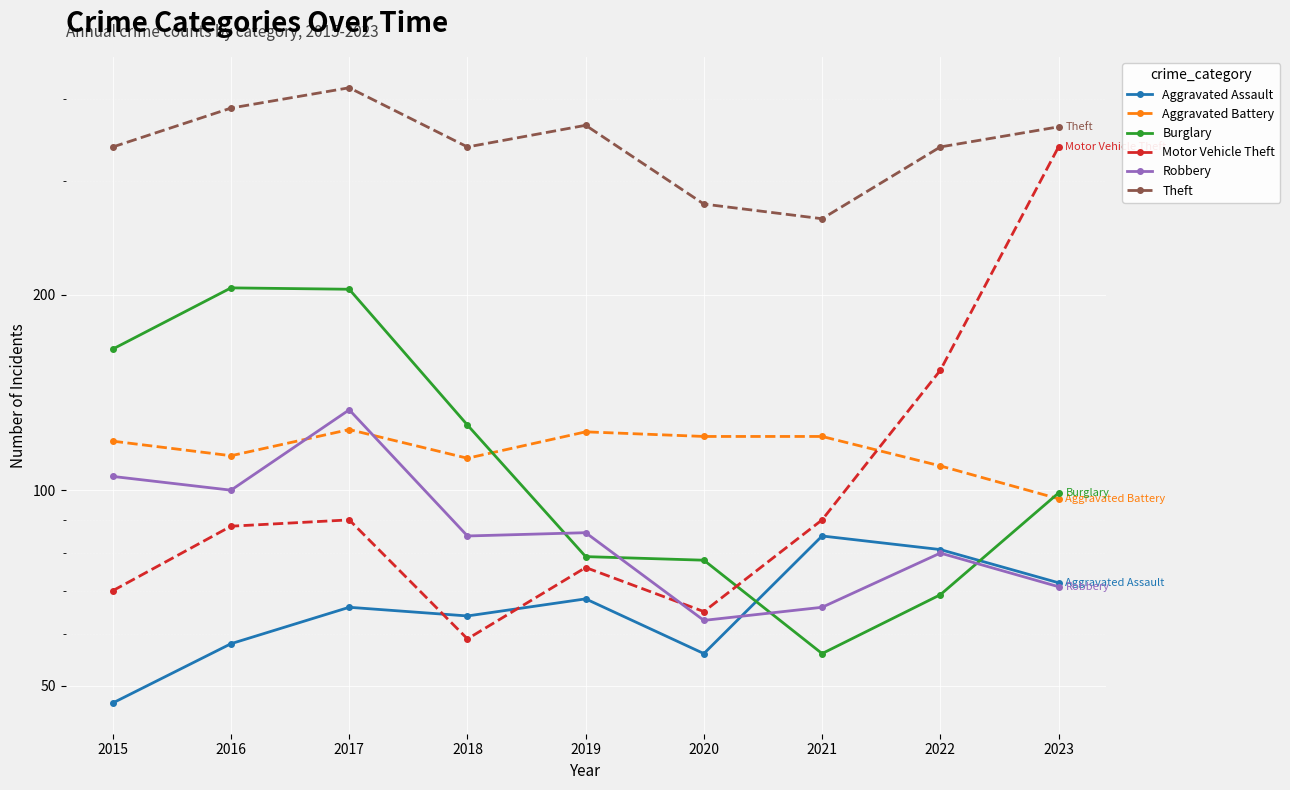

Count the number of data series in this chart.

6